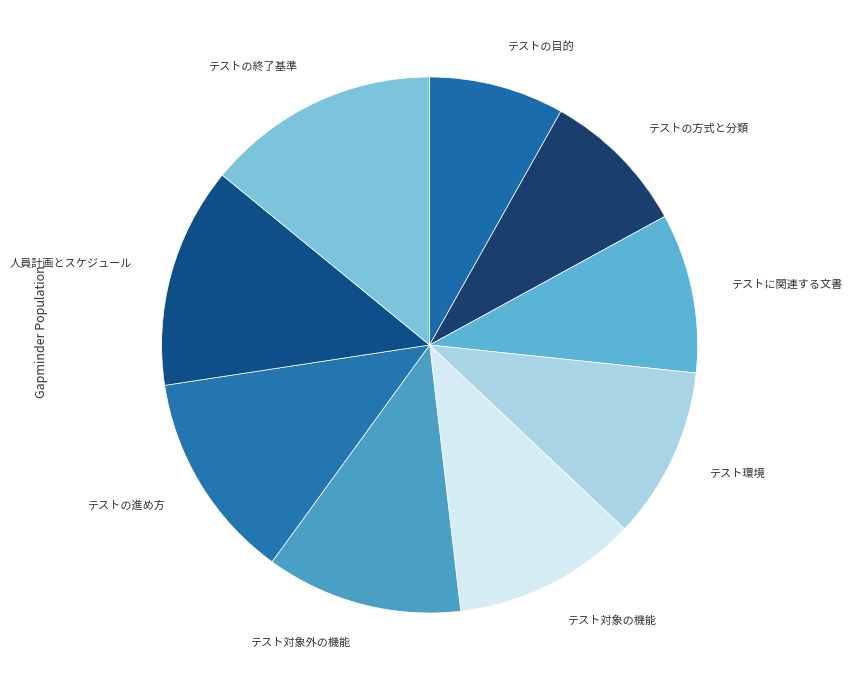

Combined, do テストの方式と分類 and テストの進め方 account for over 50%?

No